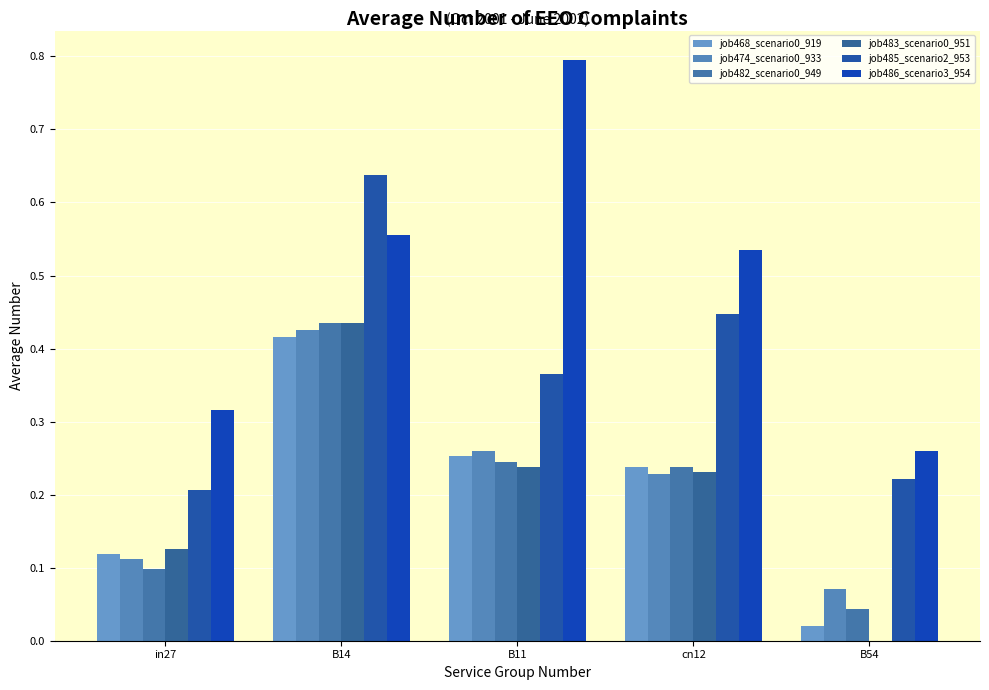

The job482_scenario0_949 series shows 0.1 at B11. True or false?

False